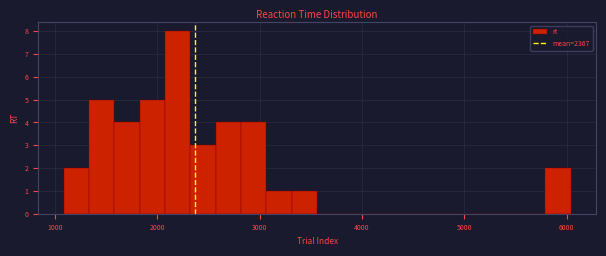

Read against the x-axis, roughly where is the centre of the tallest bar?

2200